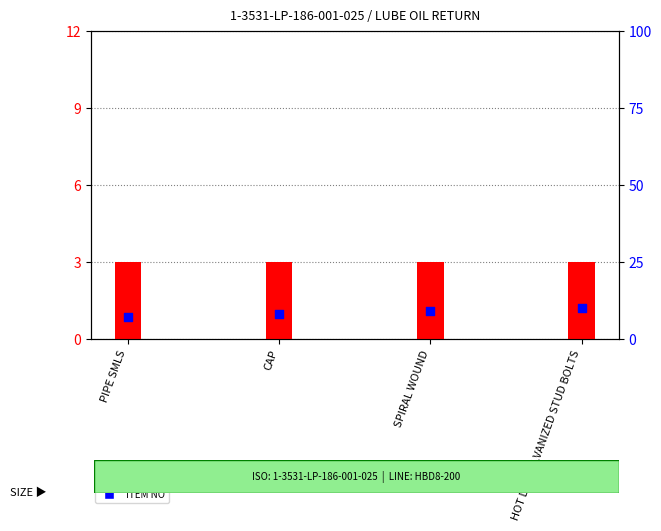

Which series contains the lowest Y value?

REV. NO